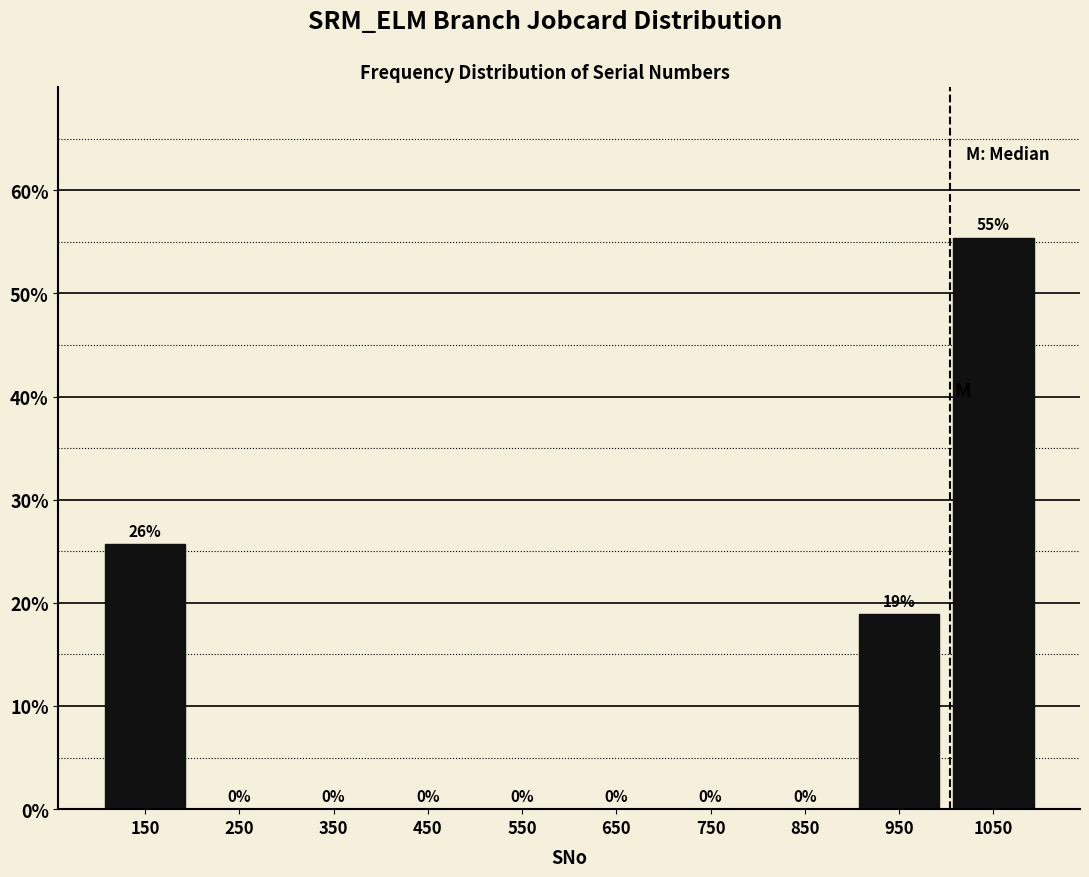

Which range on the x-axis has the tallest bar?

1000 to 1100